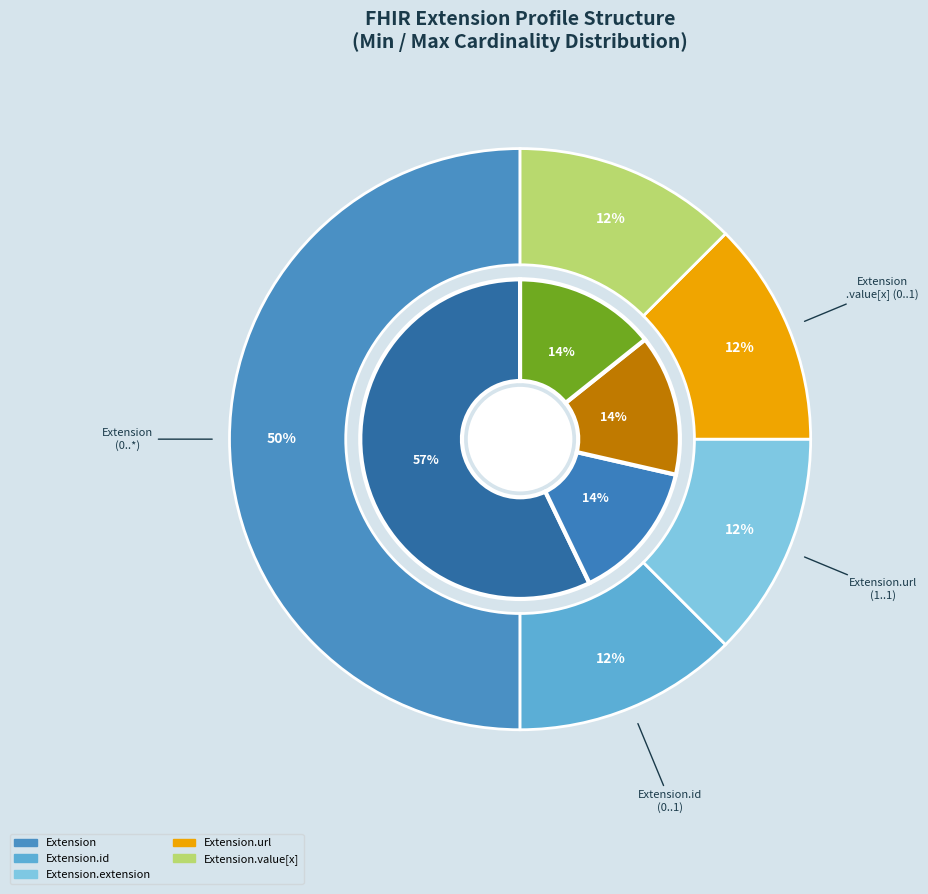

Is there any slice that represents more than half of the pie?

Yes